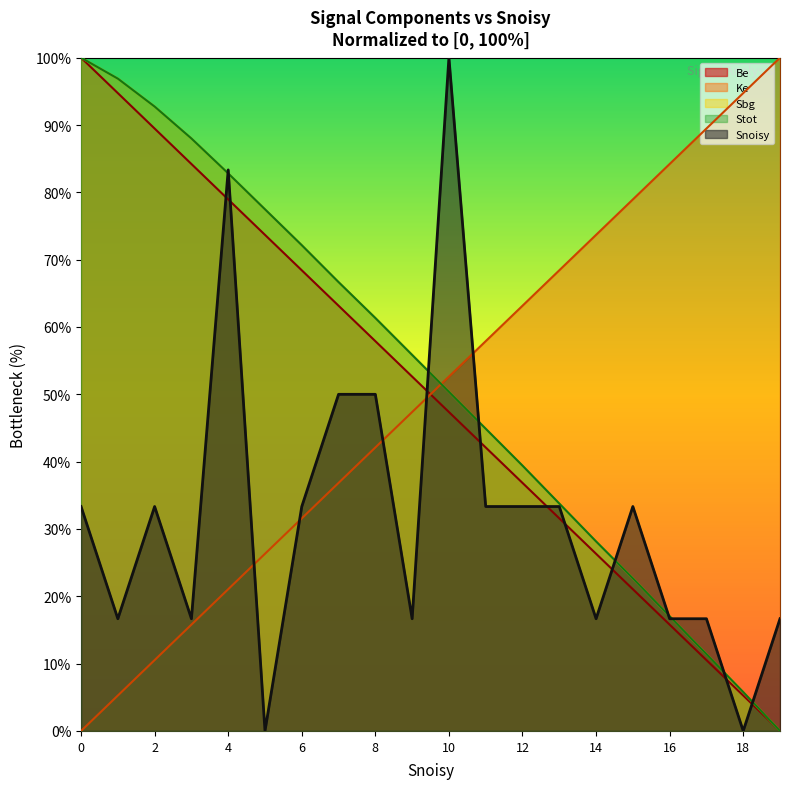

Does the chart display data point markers on the line(s)?

No